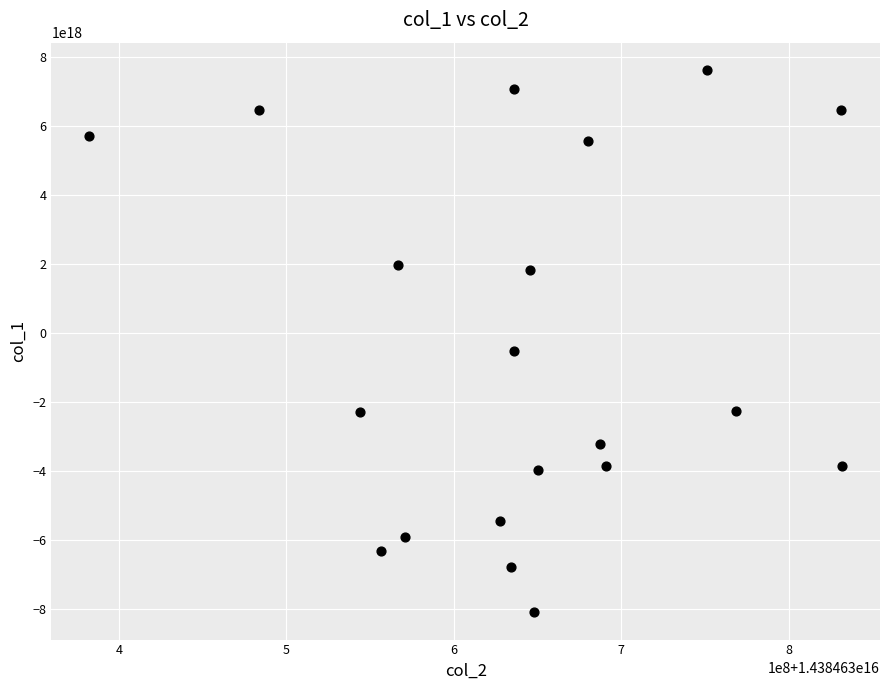

What Y value in the scatter plot is closest to -233391251078627840?

-508292687107889664